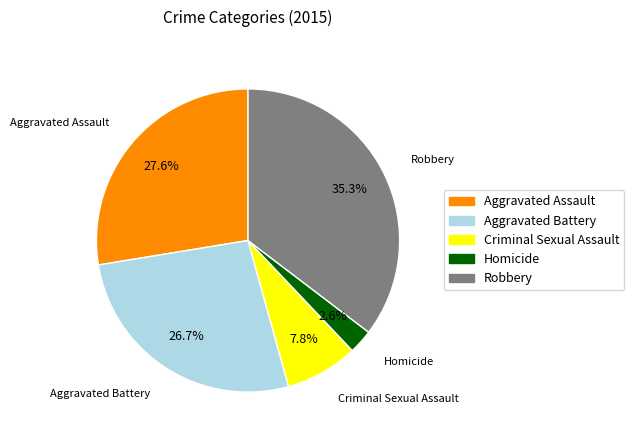

What is the largest slice in the pie chart?

Robbery